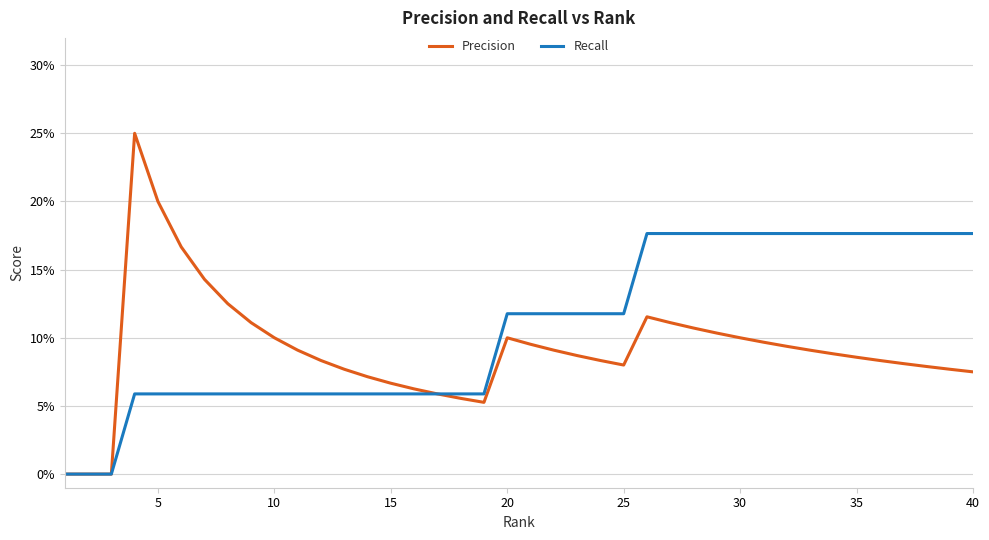

Is this an area chart (filled region under the line)?

No